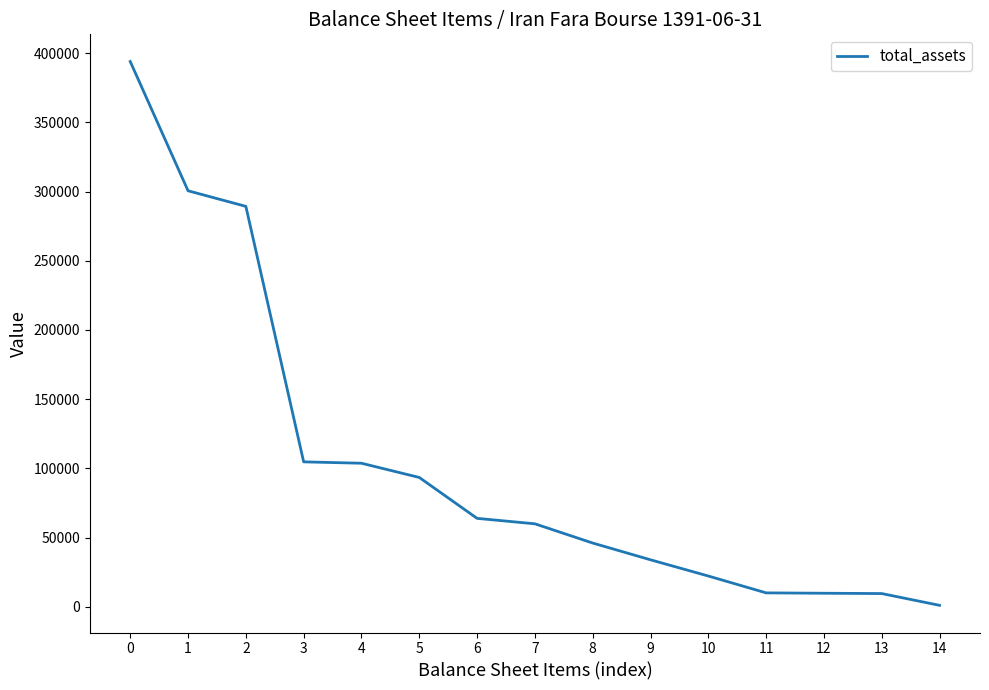

What is the sum of the values at 9 and 6?

97749